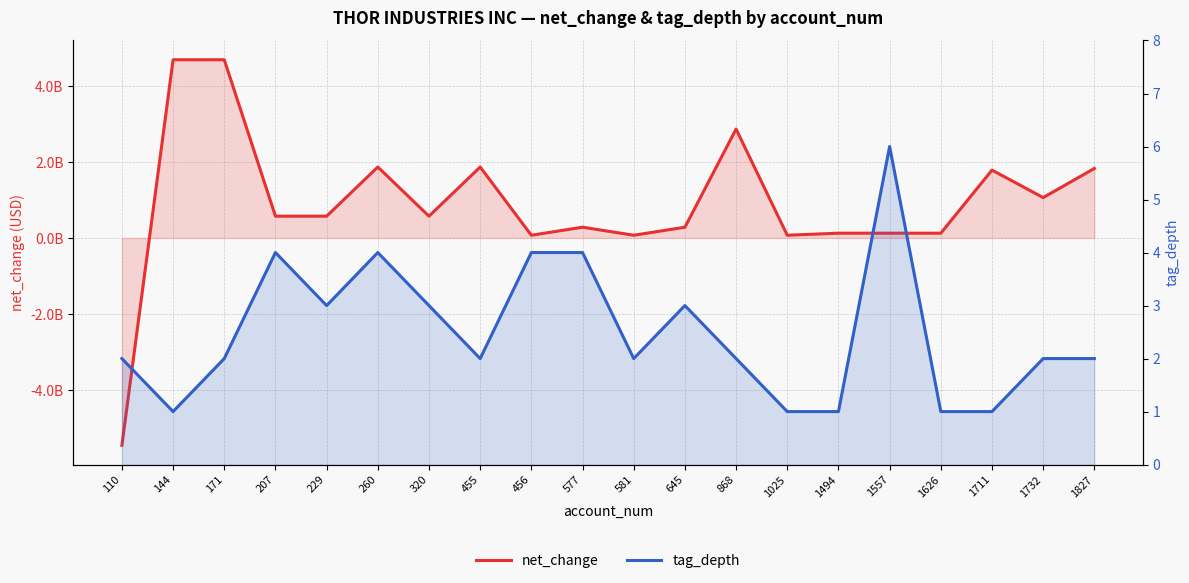

What is the spread (max minus min) of values at 1557?

124289994